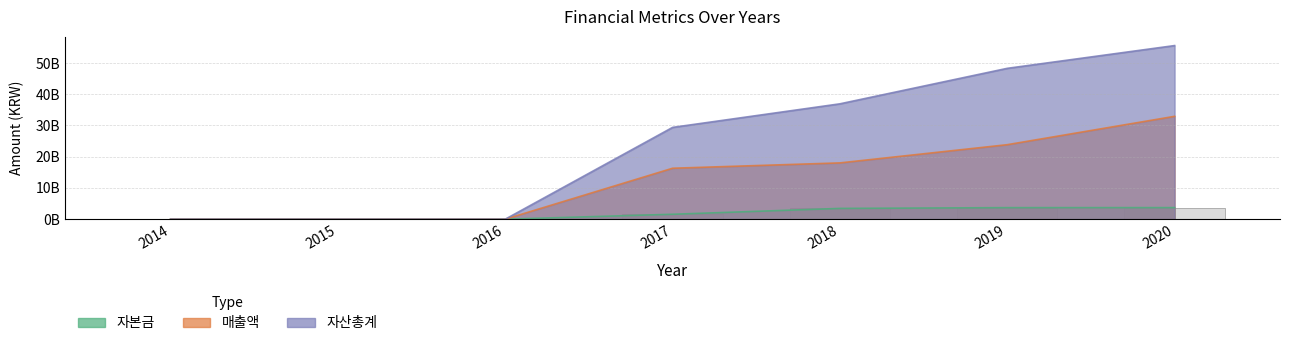

What is the approximate value of 자본금 at 2017, to the nearest 10?

1576790500